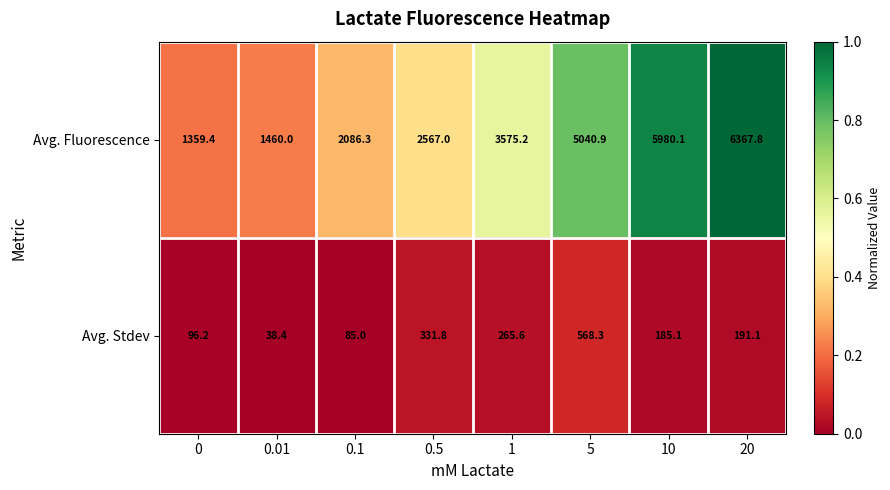

What is the average value of the Avg. Fluorescence series?

3554.6